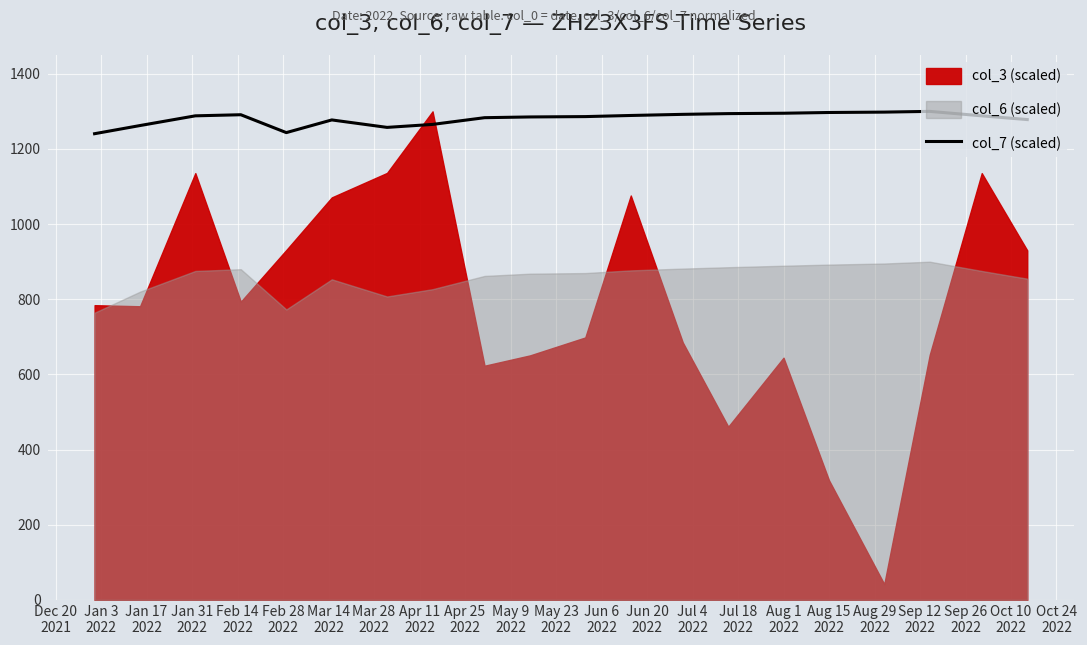

What is the minimum value for col_7 (scaled)?

1240.6